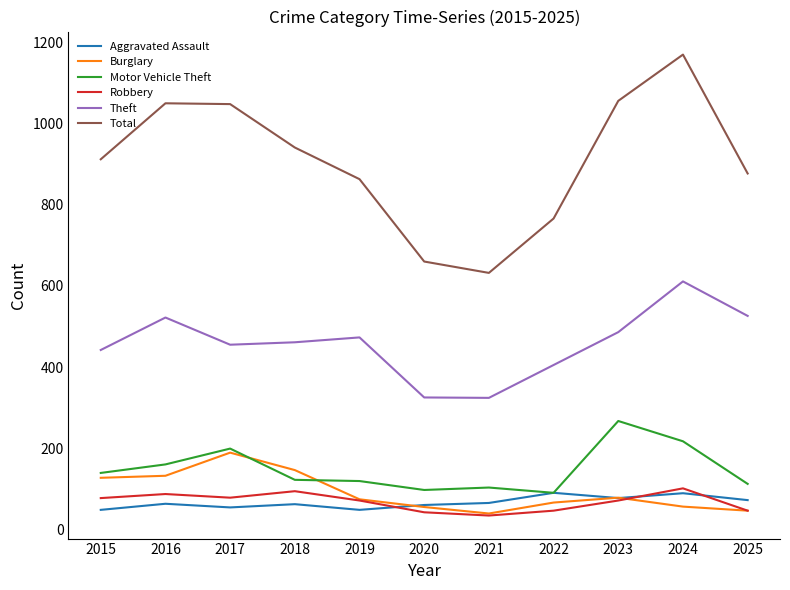

Is it true that Theft equals 221 at 2022?

False